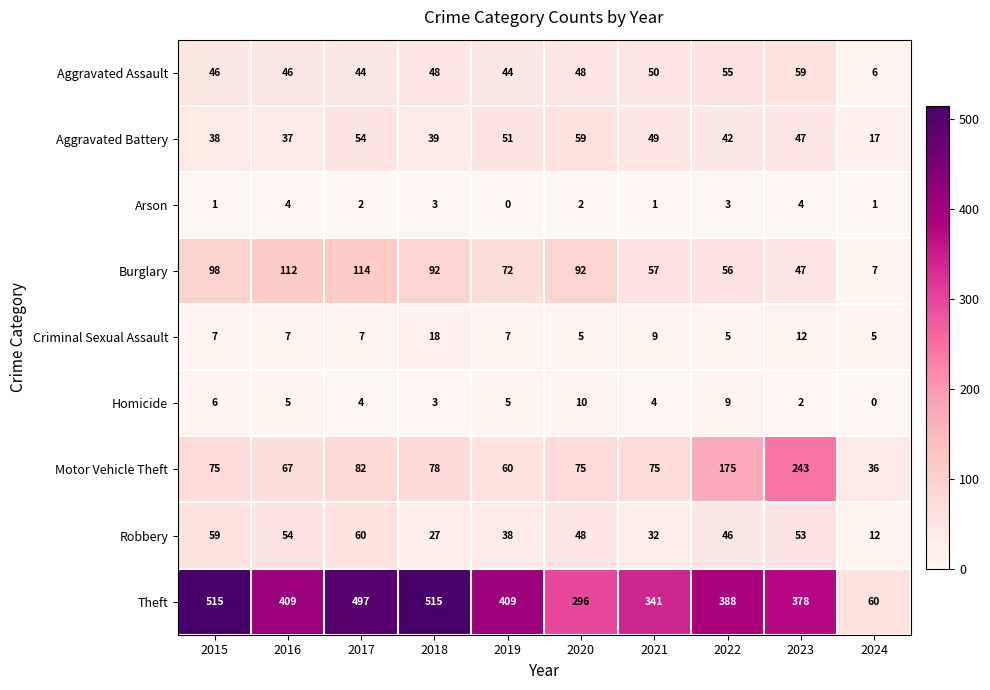

How many data points does each series have?

10